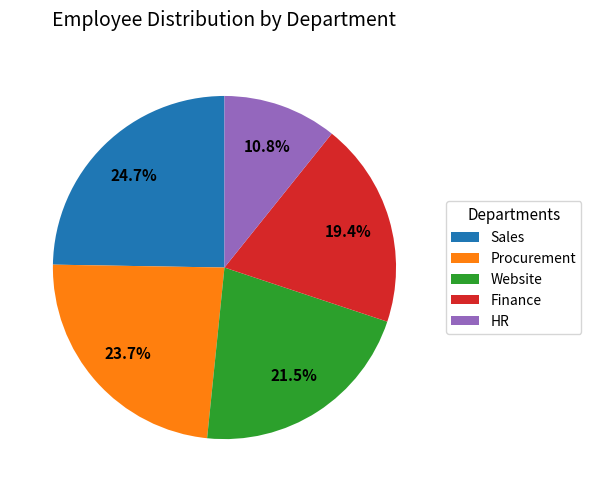

Count the number of slices in the pie.

5